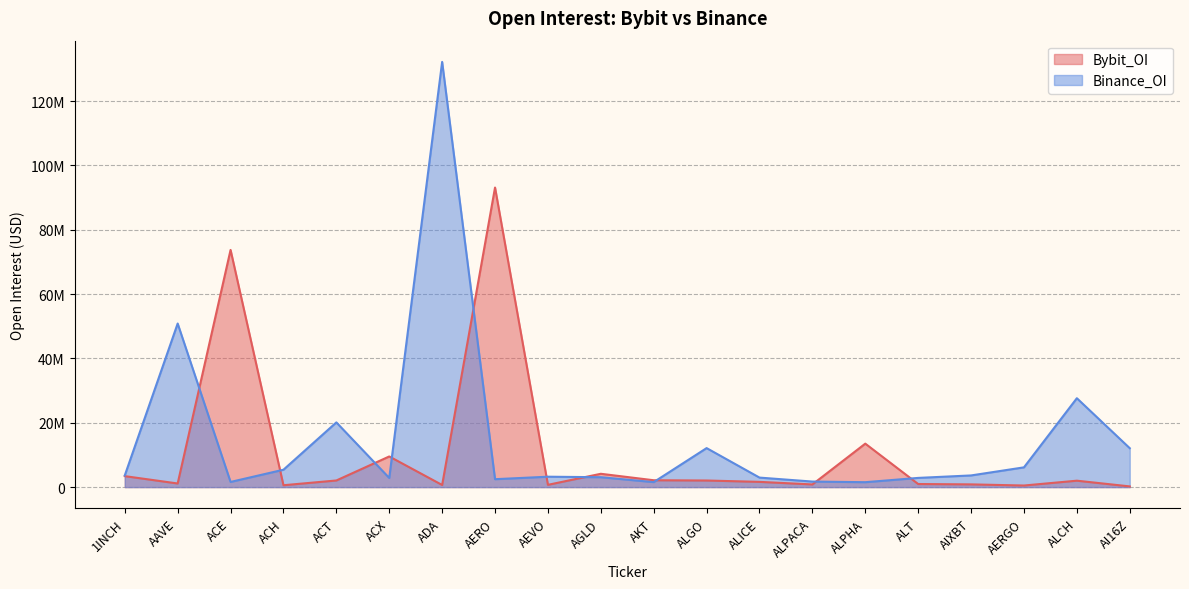

Between 1INCH and AGLD, which is larger?

AGLD